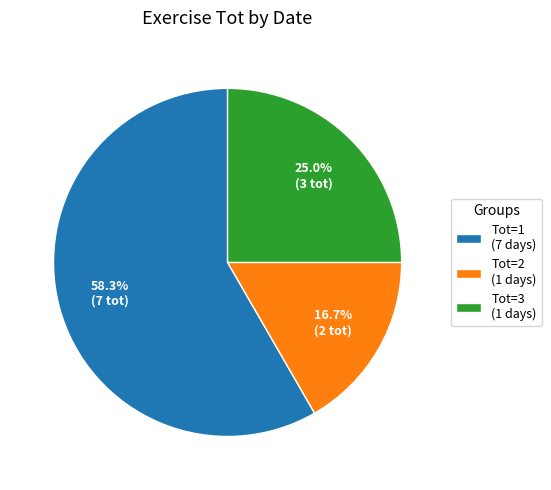

Which category has the biggest portion of the pie?

Tot=1 (7 days)